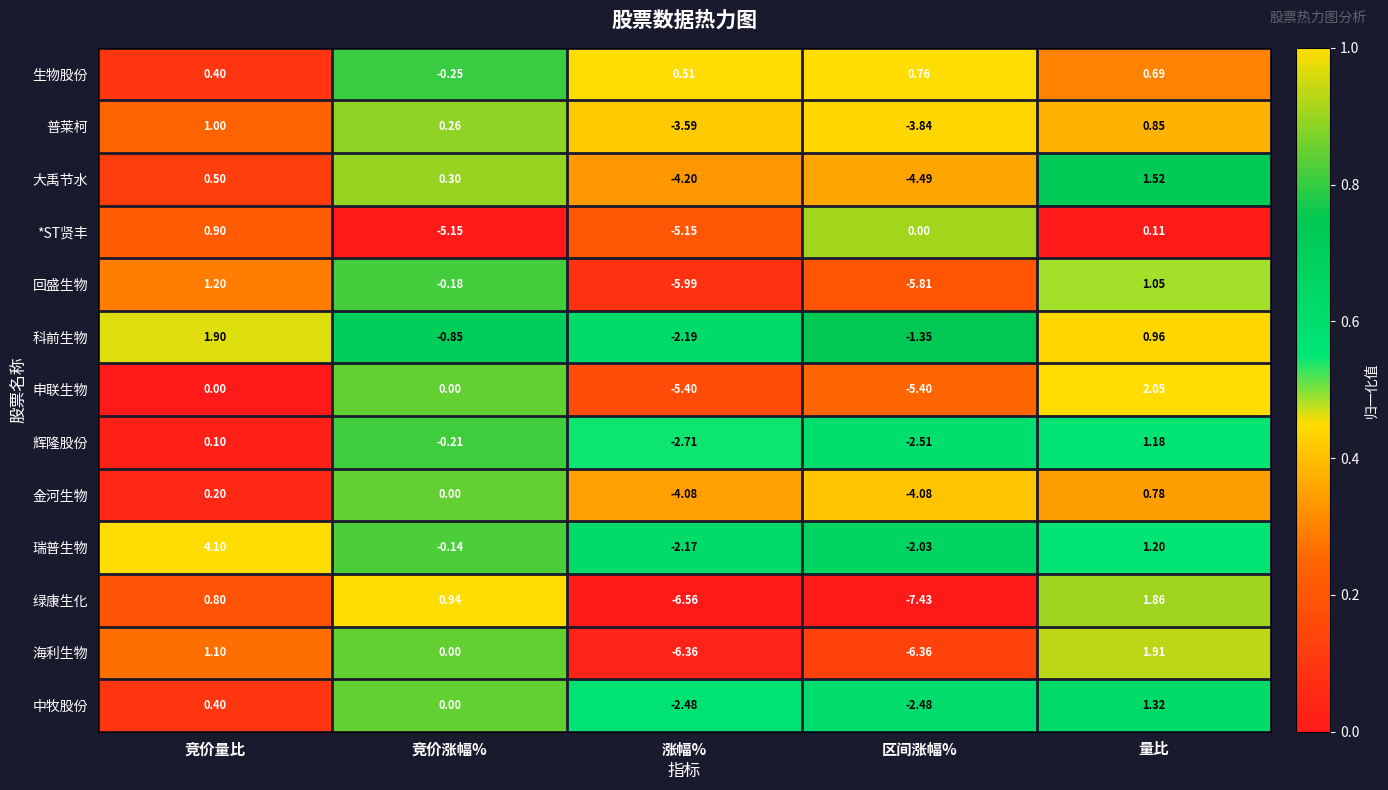

Rank the series at 量比 from highest to lowest value.

申联生物, 海利生物, 绿康生化, 大禹节水, 中牧股份, 瑞普生物, 辉隆股份, 回盛生物, 科前生物, 普莱柯, 金河生物, 生物股份, *ST贤丰